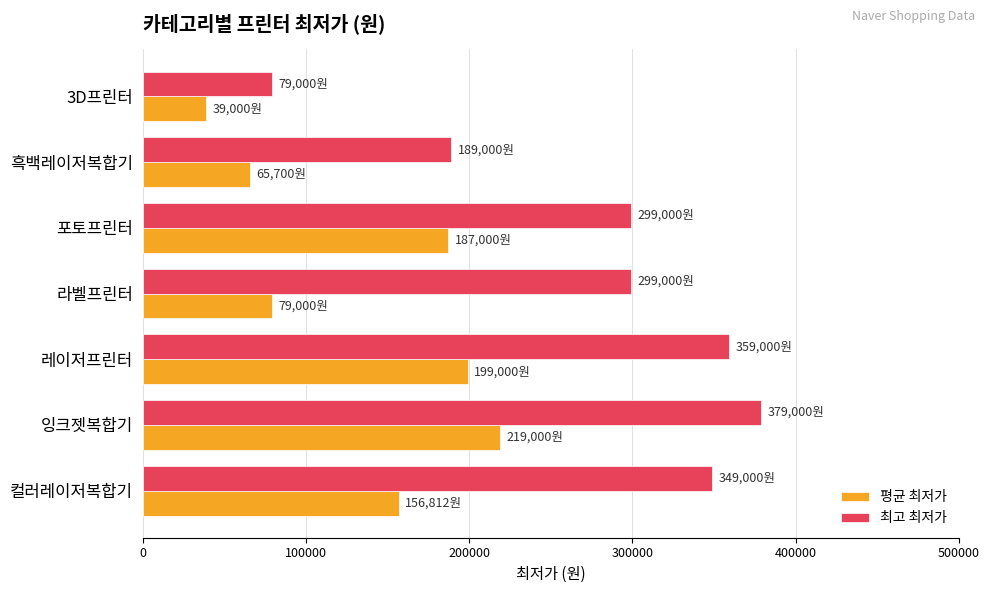

What is the approximate value of 최고 최저가 at 잉크젯복합기?

379000